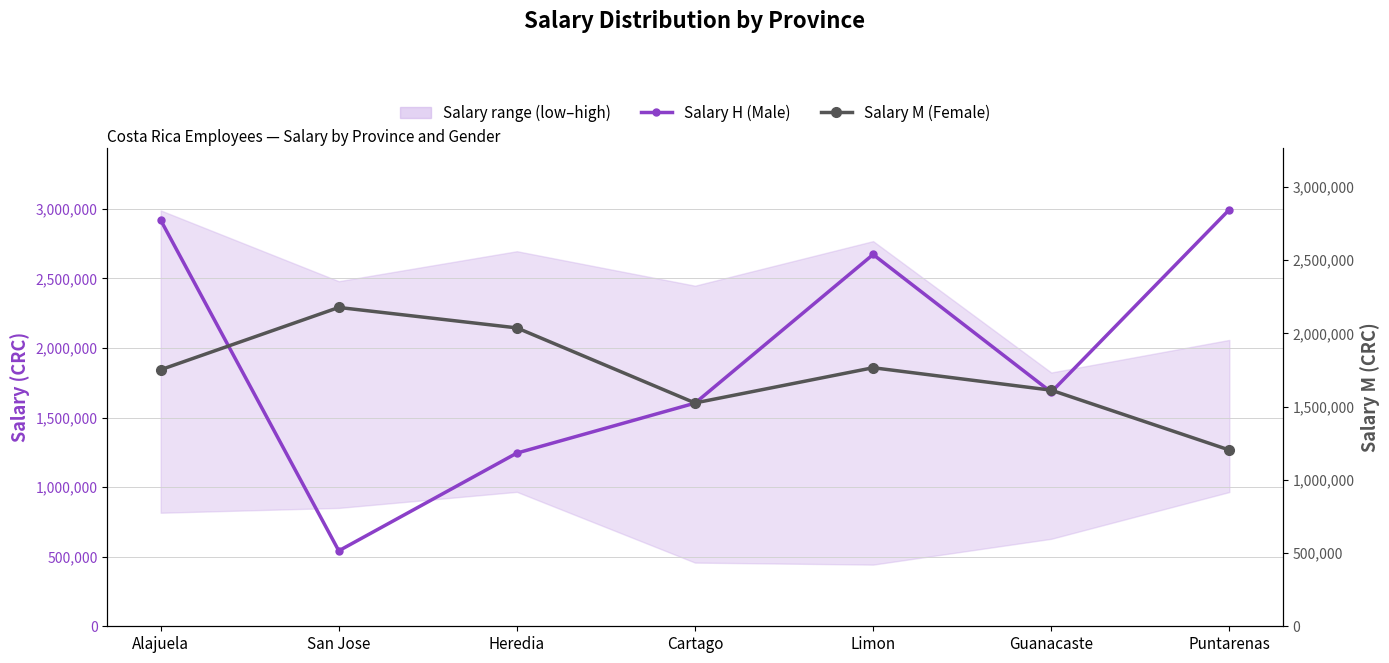

What is the greatest value displayed?

2994336